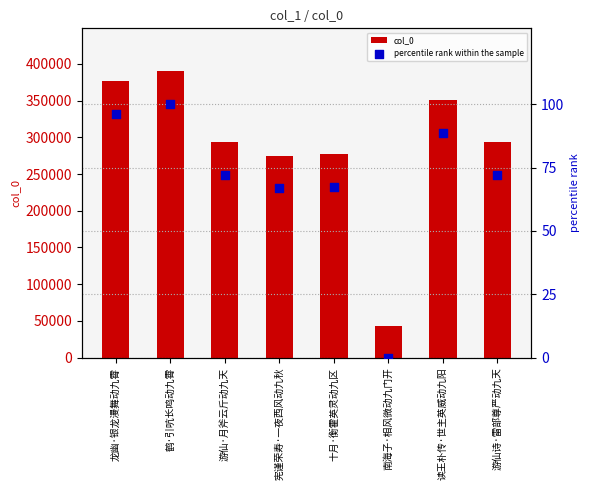

Which series has the largest total across all categories?

col_0